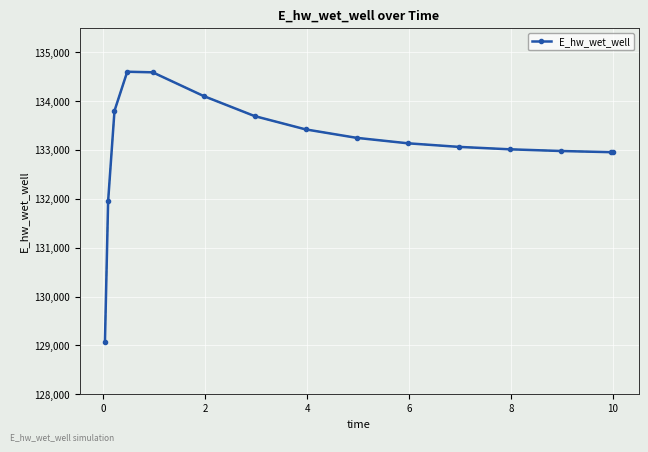

What is the minimum value shown in the chart?

129060.4